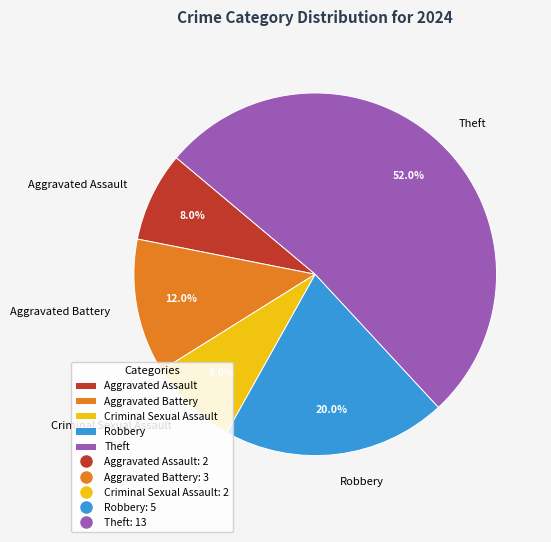

What is the ratio of the value at Theft to the value at Aggravated Assault?

6.5